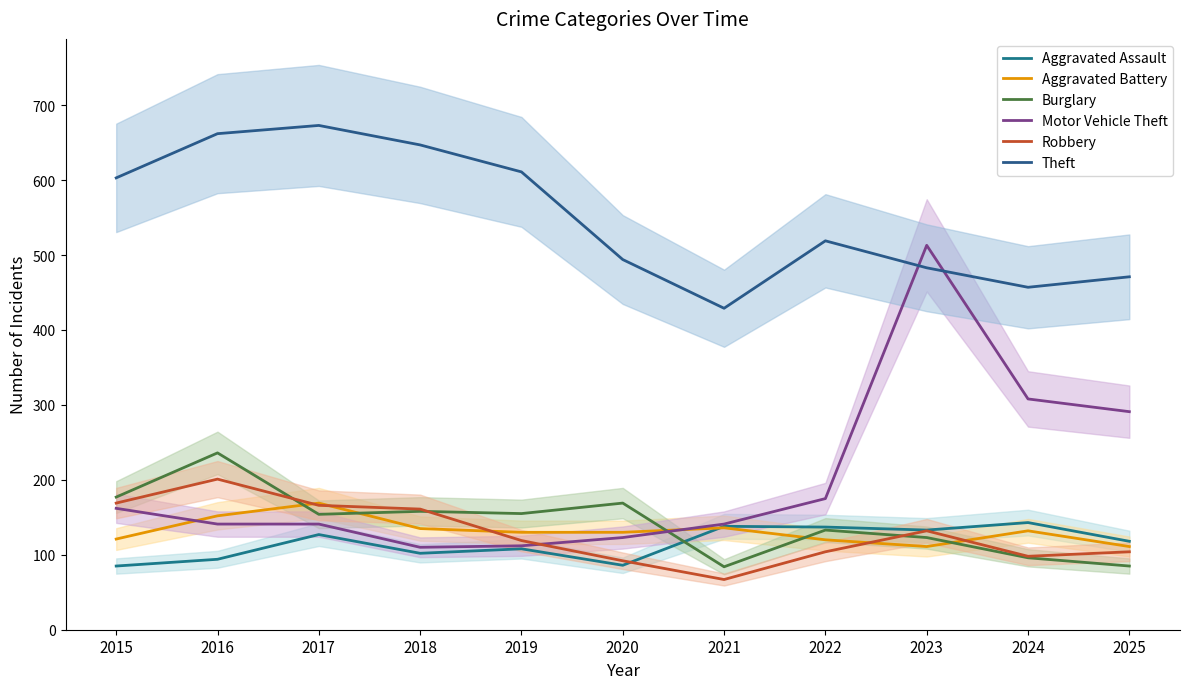

What is the difference between the highest and lowest values at 2017?

546